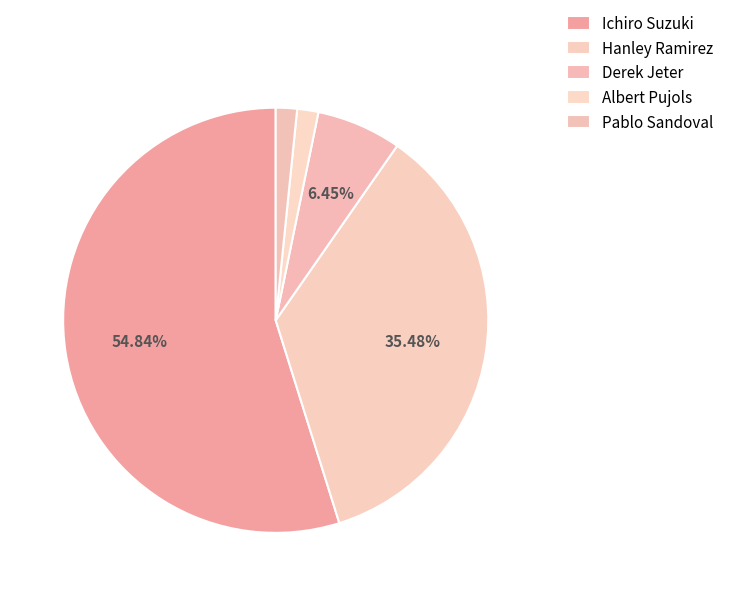

The Pablo Sandoval slice represents 2% of the pie. True or false?

True